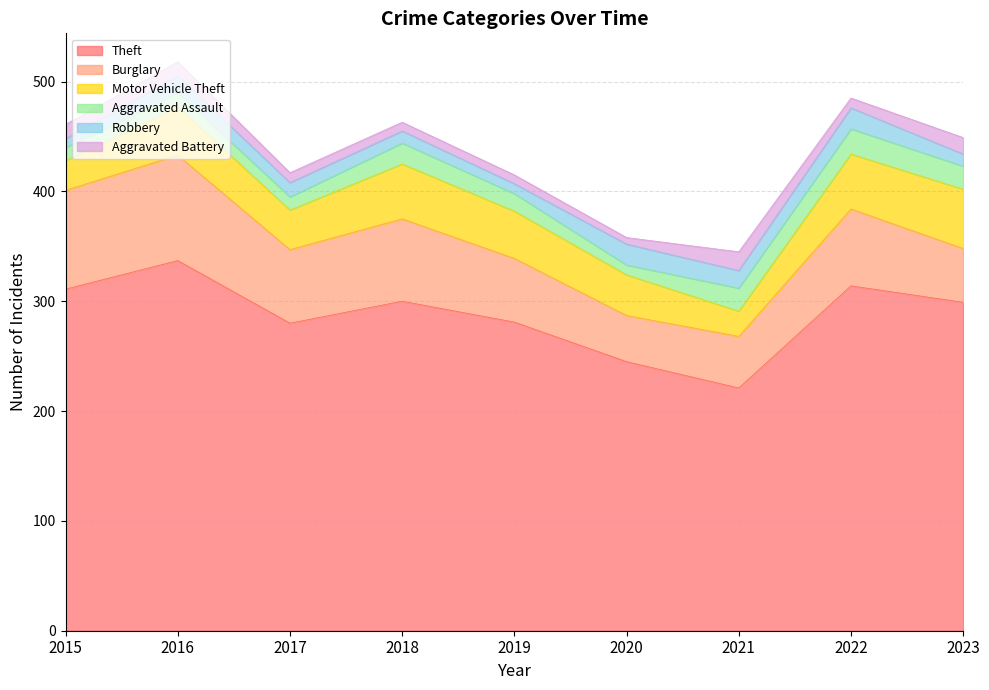

What value does the Robbery series have at 2021?

16